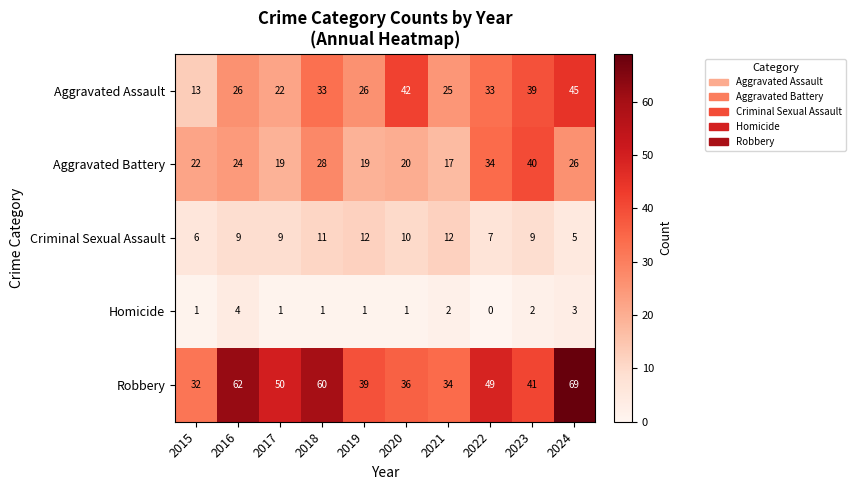

What is the total value across all series at 2022?

123